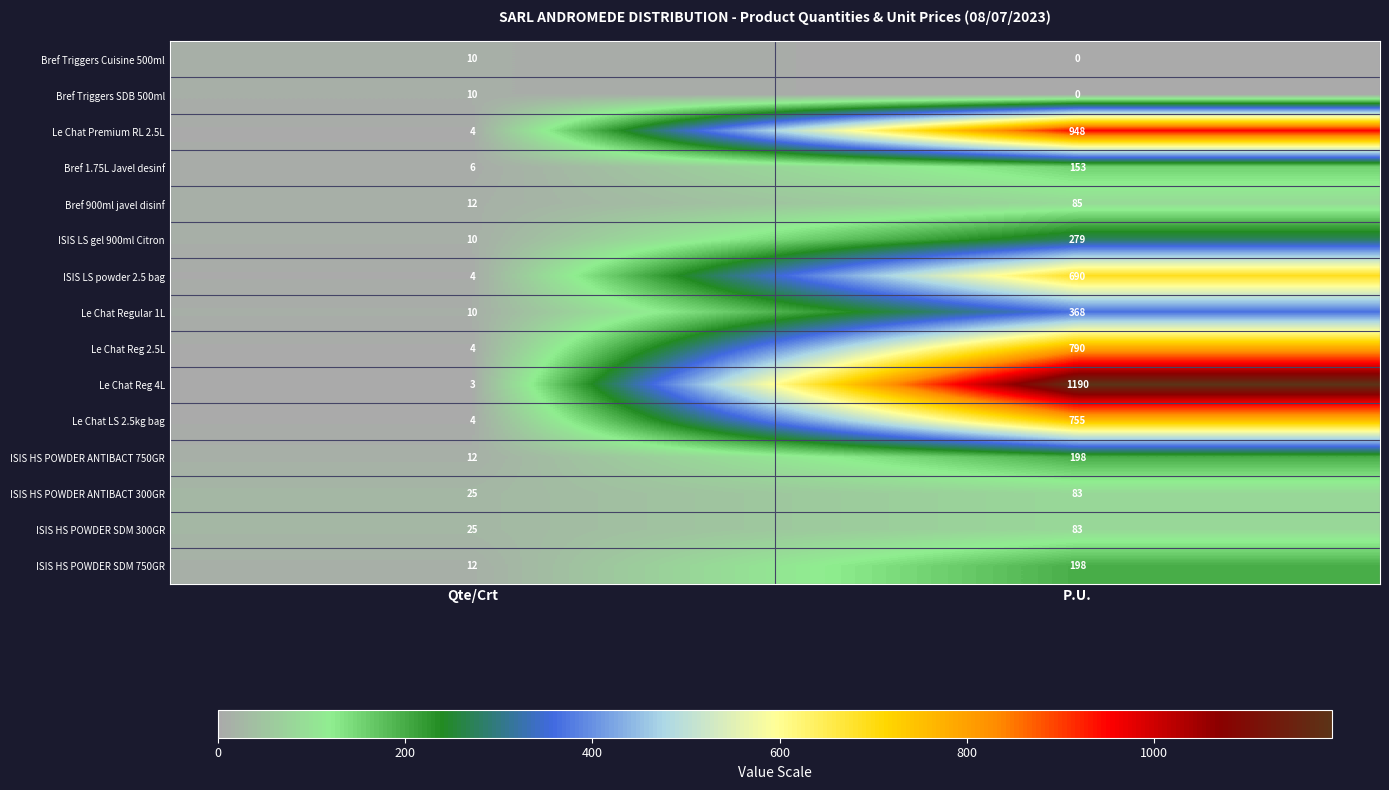

List the labels in order of Bref Triggers Cuisine 500ml value, largest first.

Qte/Crt, P.U.